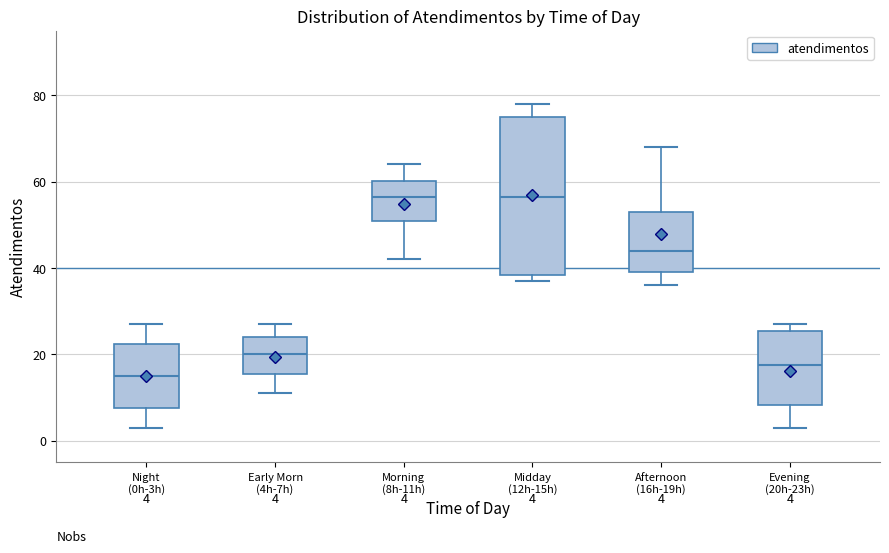

Which box's median line is the lowest?

Night (0h-3h)